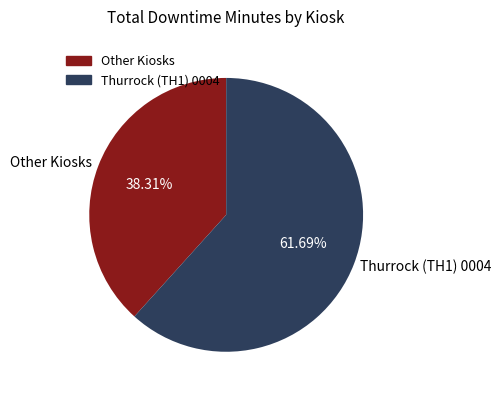

Does Thurrock (TH1) 0004 account for over 50% of the chart?

Yes